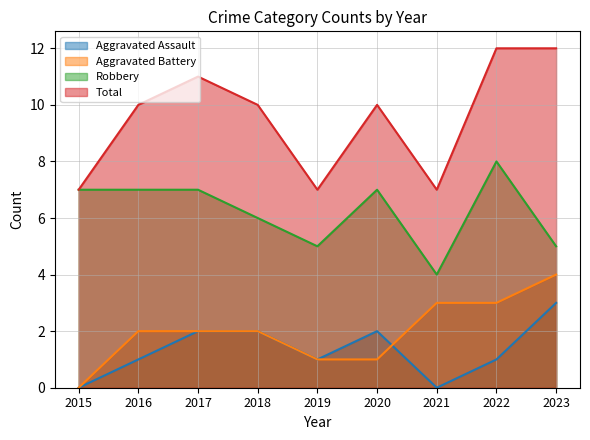

Reading left to right, list all the values displayed in this chart.

Aggravated Assault: 0	1	2	2	1	2	0	1	3
Aggravated Battery: 0	2	2	2	1	1	3	3	4
Robbery: 7	7	7	6	5	7	4	8	5
Total: 7	10	11	10	7	10	7	12	12